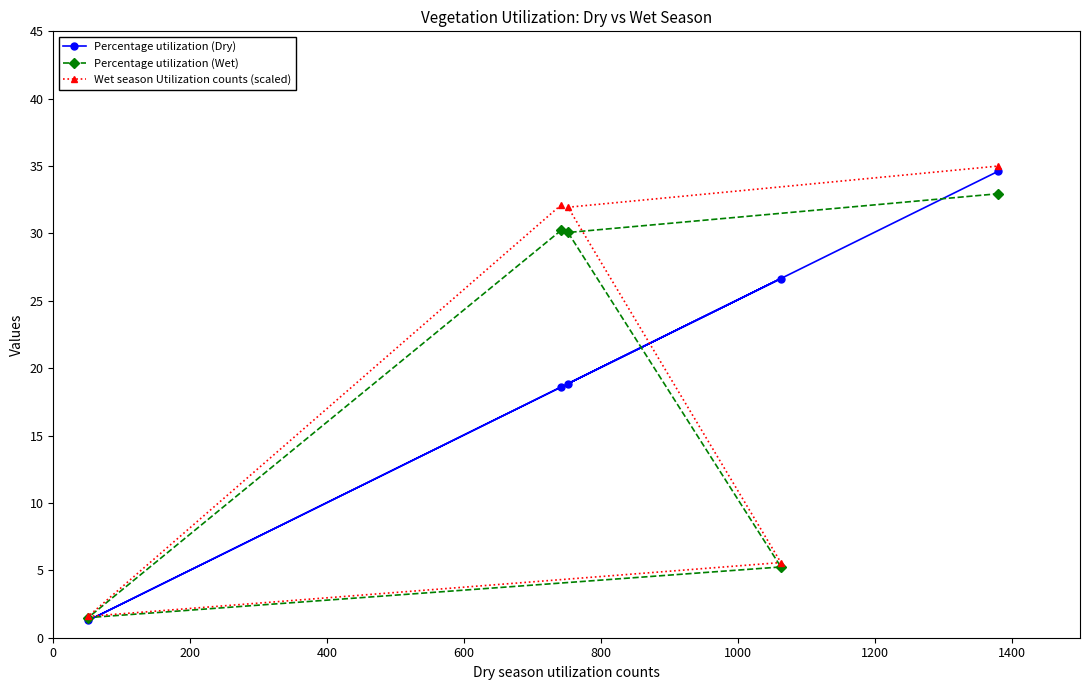

At how many categories does at least one series exceed 4?

4